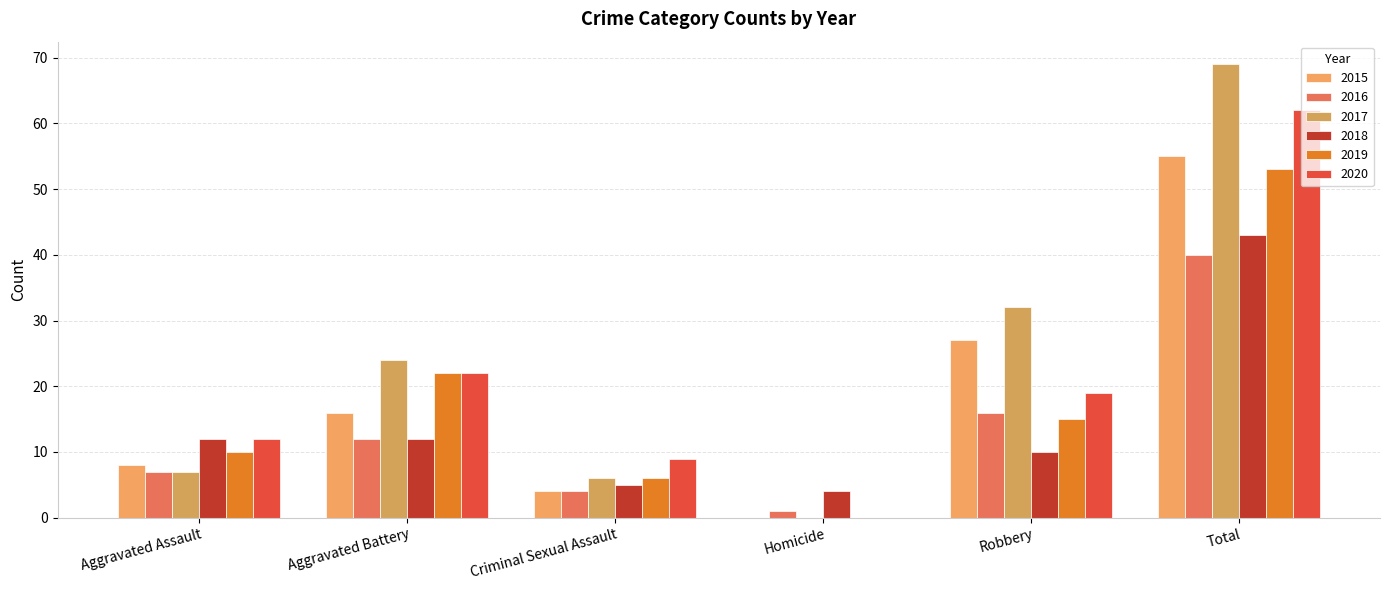

Does the chart contain stacked bars?

No